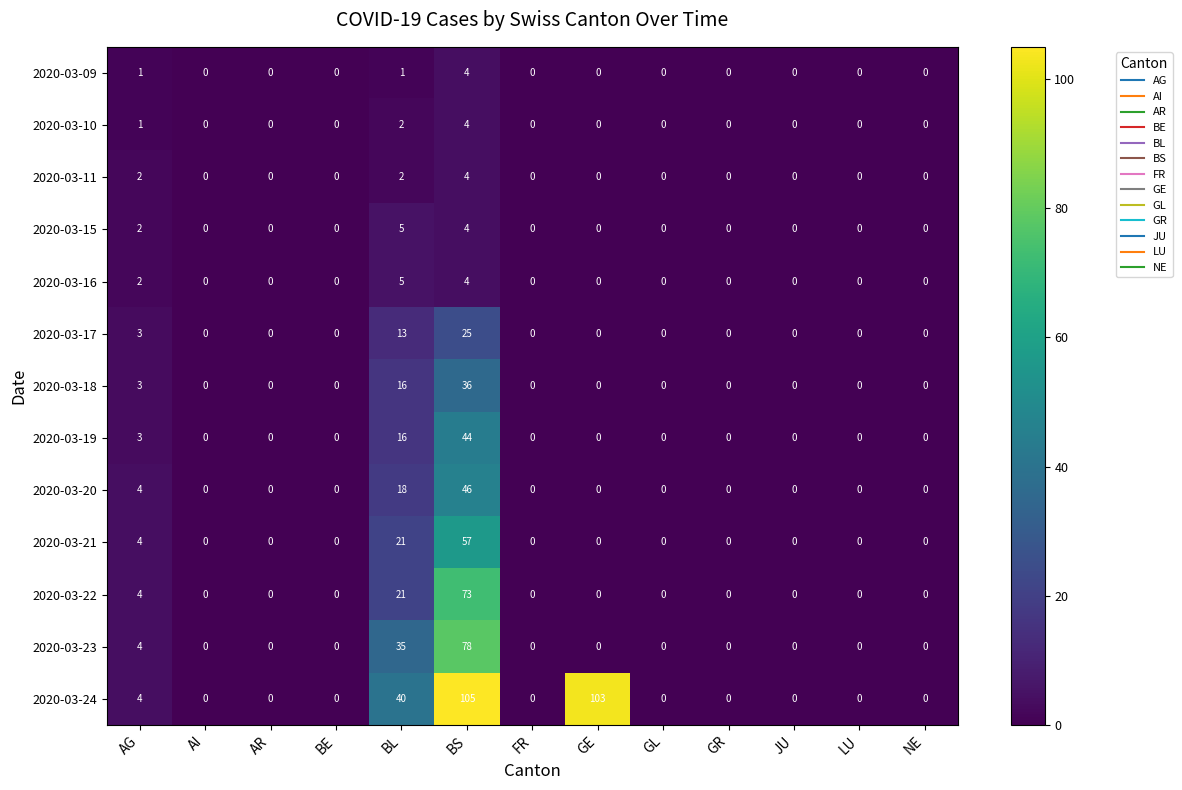

The value of 2020-03-17 at LU is 0. True or false?

True